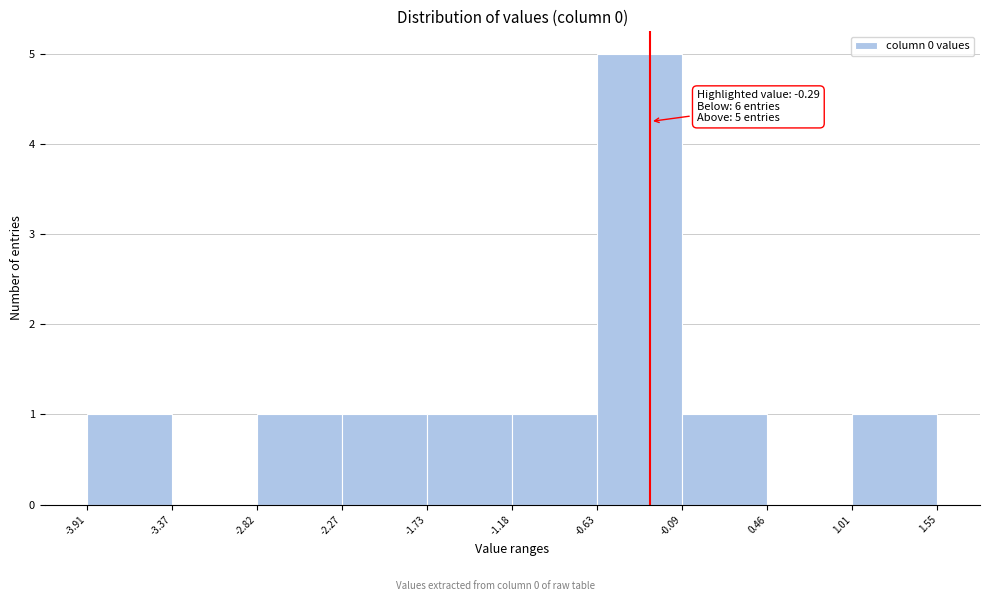

Over which range of the x-axis is the bar tallest?

-0.63 to -0.09